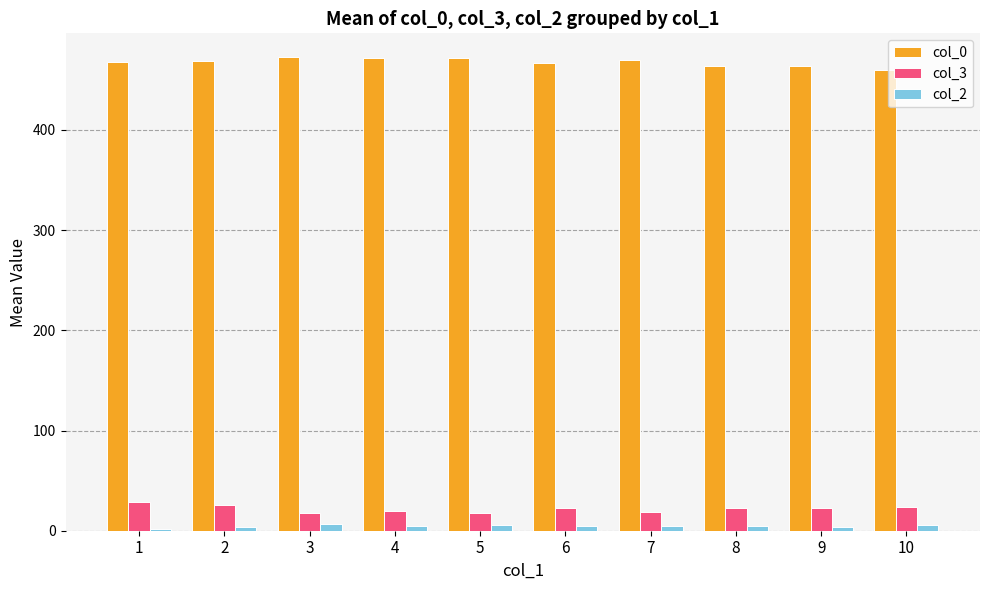

List the series in order of their peak value, highest first.

col_0, col_3, col_2